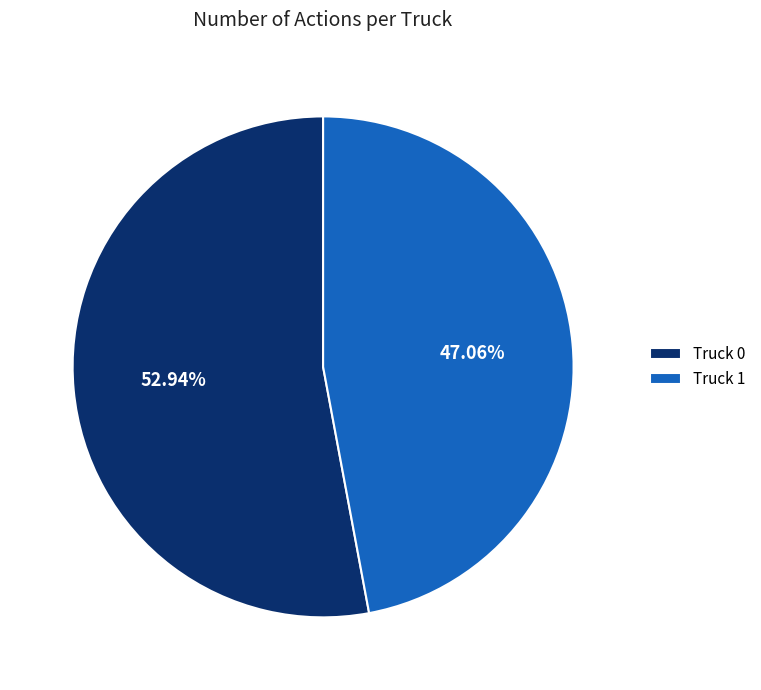

To the nearest percent, what percentage of the pie is Truck 0?

53%